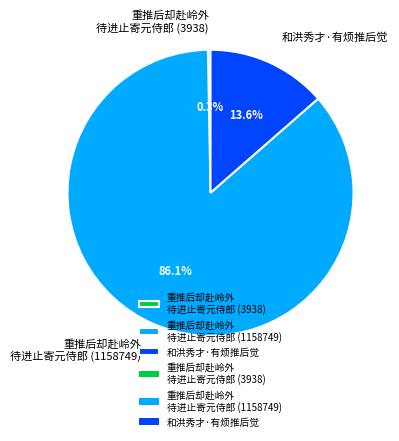

What is the smallest slice in the pie chart?

重推后却赴岭外 待进止寄元侍郎 (3938)